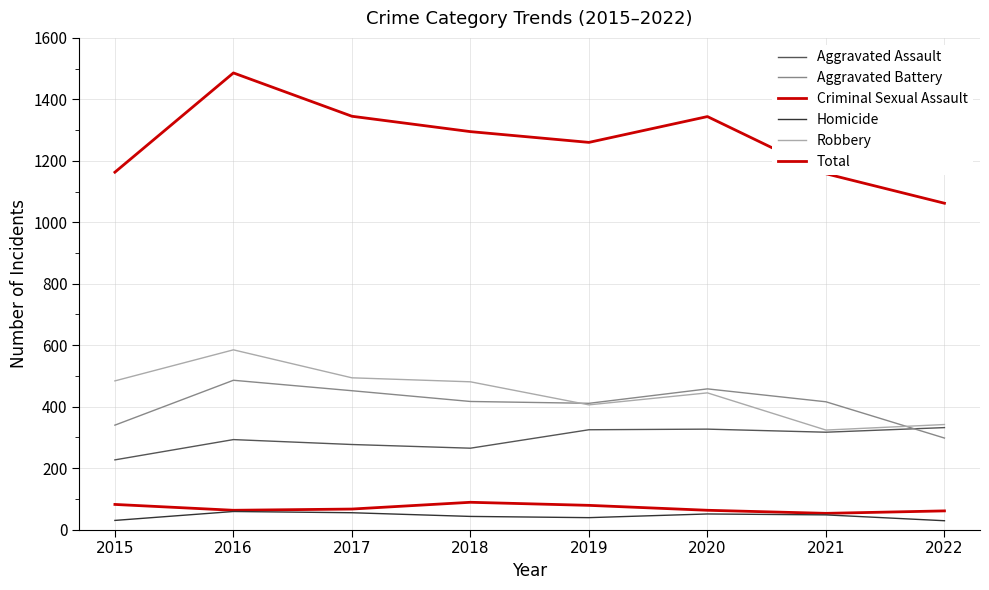

Between 2018 and 2020, which series saw the biggest shift?

Aggravated Assault